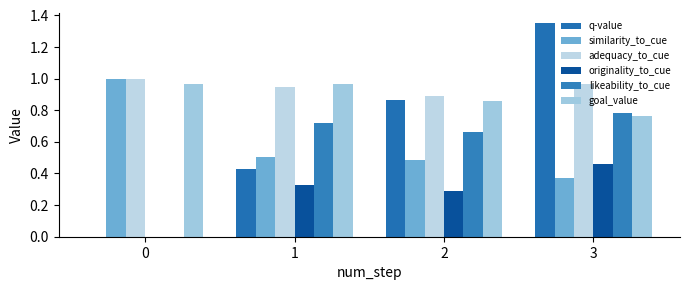

At which category does the chart reach its peak across all series?

3